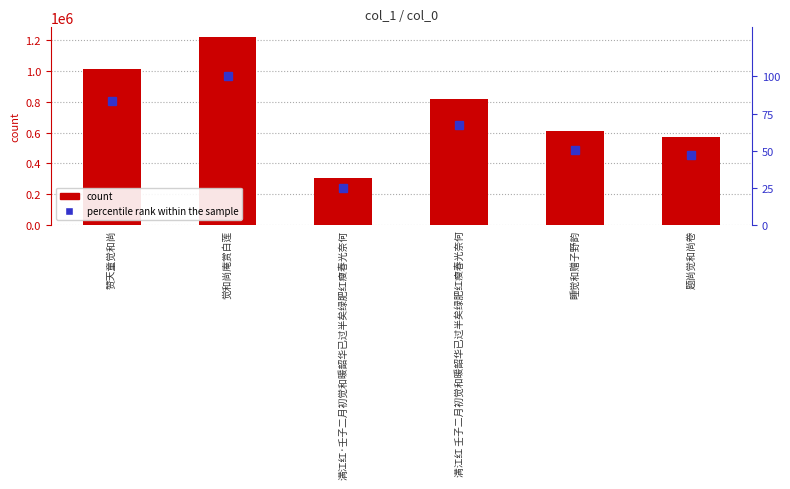

Between 睡觉和赠子野韵 and 满江红 壬子二月初觉和暖韶华已过半矣绿肥红瘦春光奈何, which is larger?

满江红 壬子二月初觉和暖韶华已过半矣绿肥红瘦春光奈何